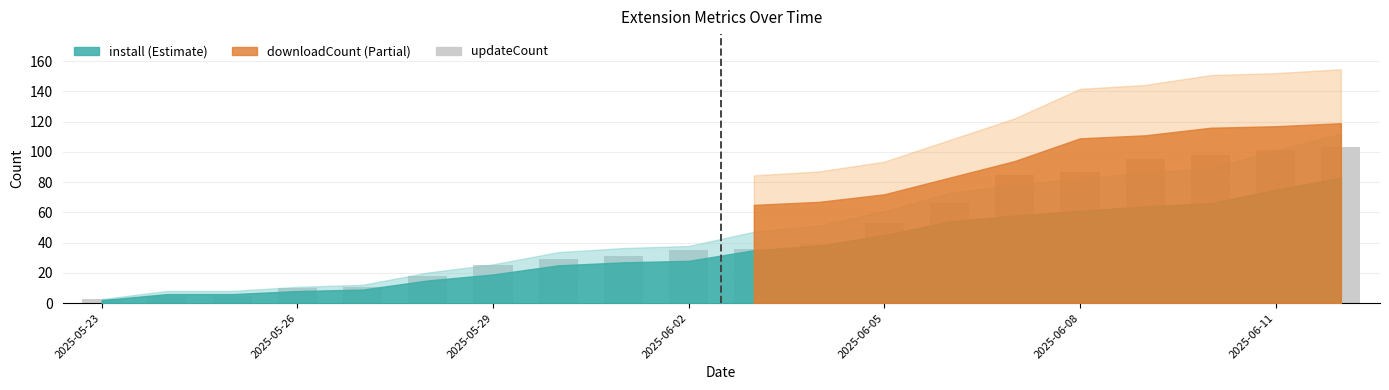

What is the average value?

47